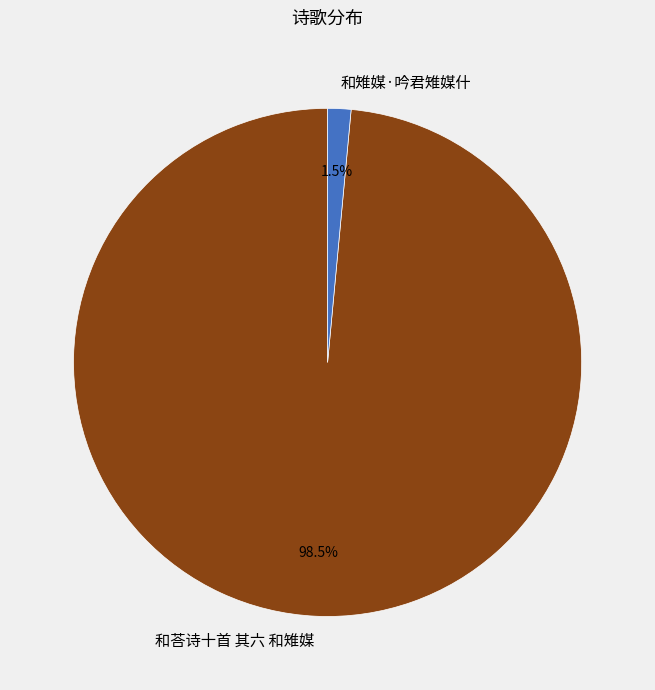

To the nearest percent, what is the combined percentage of 和雉媒·吟君雉媒什 and 和荅诗十首 其六 和雉媒?

100%